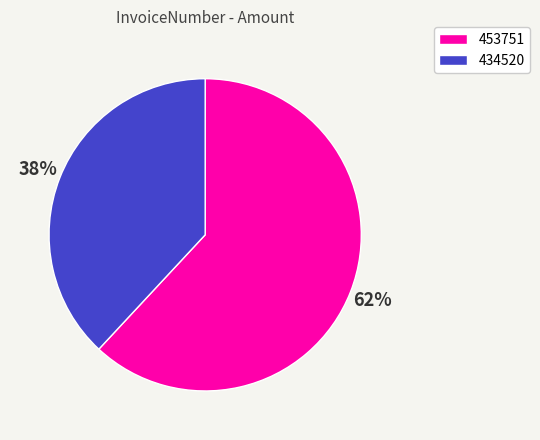

What is the ratio of the value at 453751 to the value at 434520?

1.6